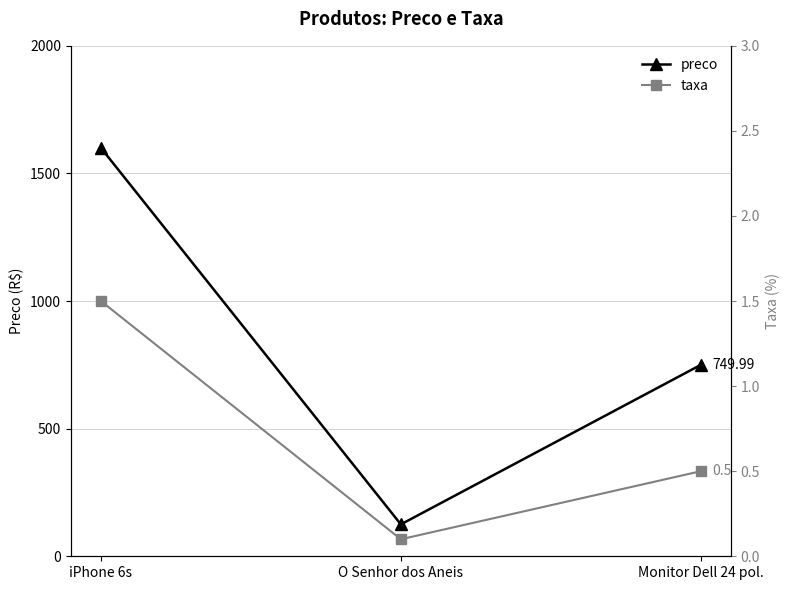

What position from the left is iPhone 6s?

1